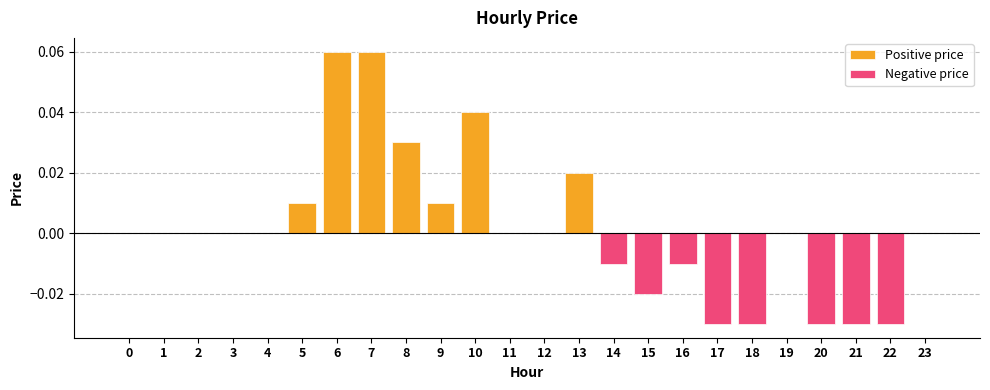

How many values are between 0 and 1?

16